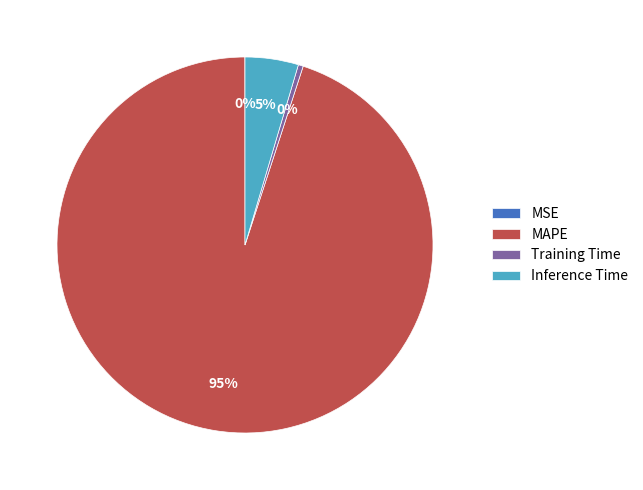

What percentage is the Inference Time slice, to the nearest percent?

5%